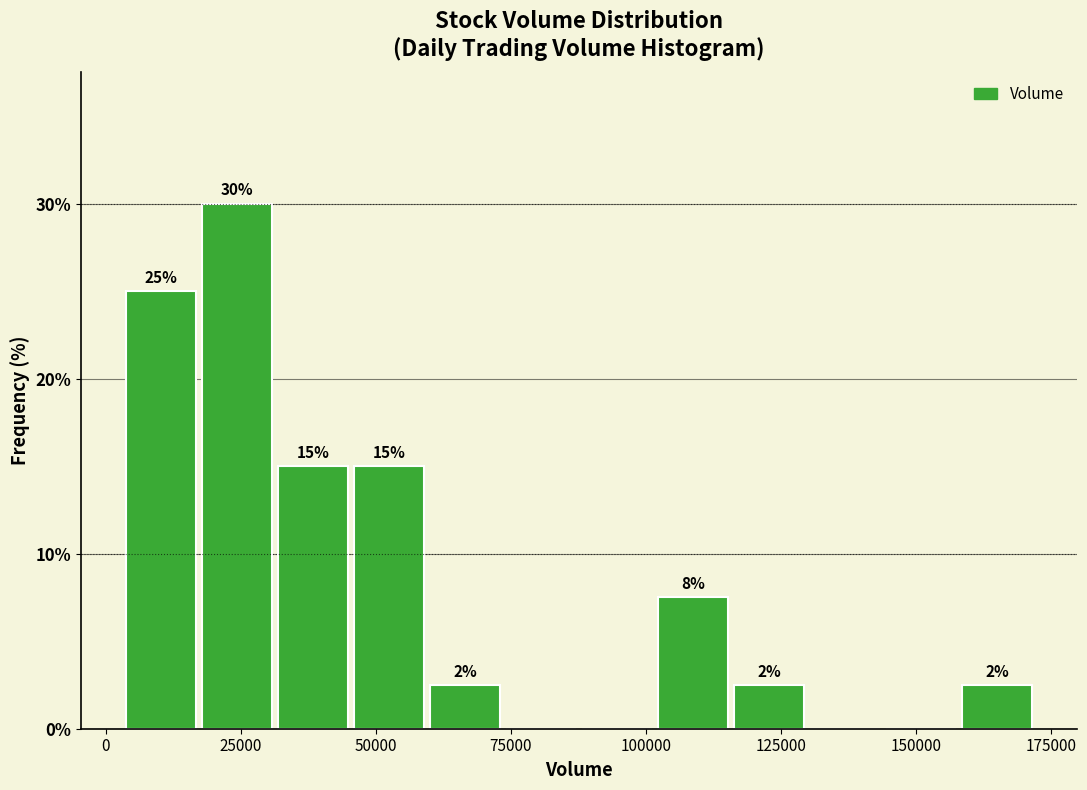

Around what value on the x-axis is the tallest bar? Give the approximate position of its centre, as read against the axis.

25000